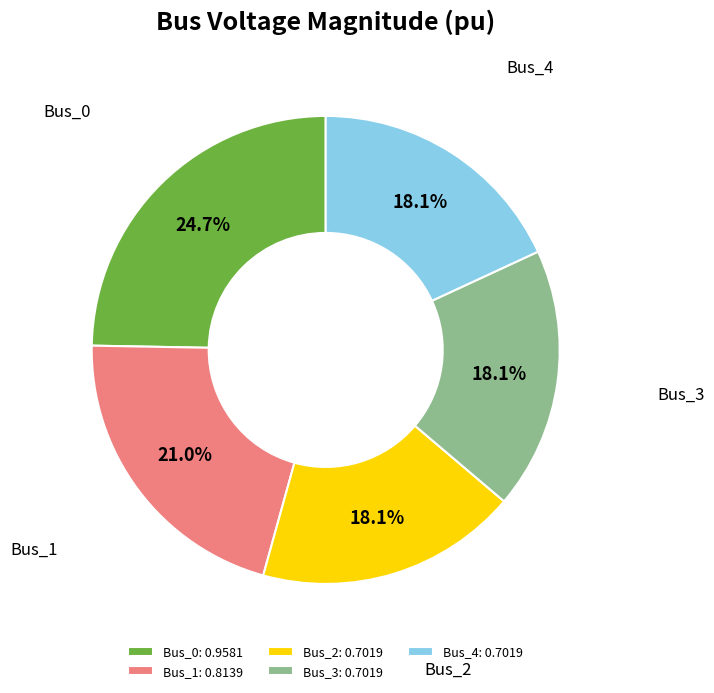

How many slices are in this pie chart?

5